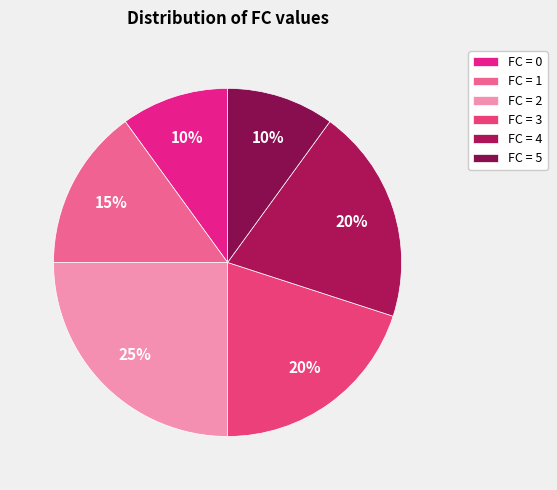

How many slices are in this pie chart?

6